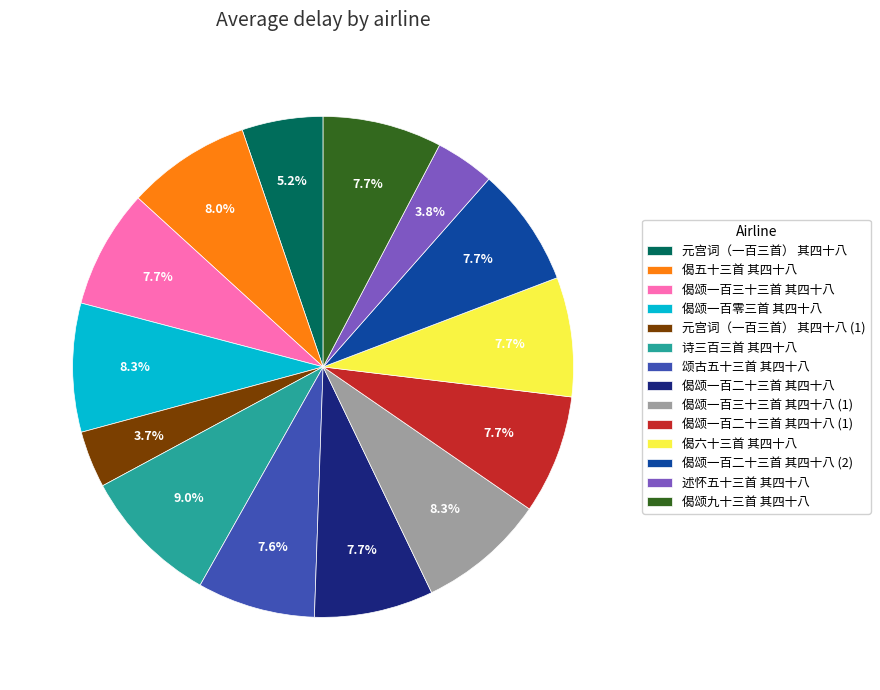

Which slice is the largest?

诗三百三首 其四十八